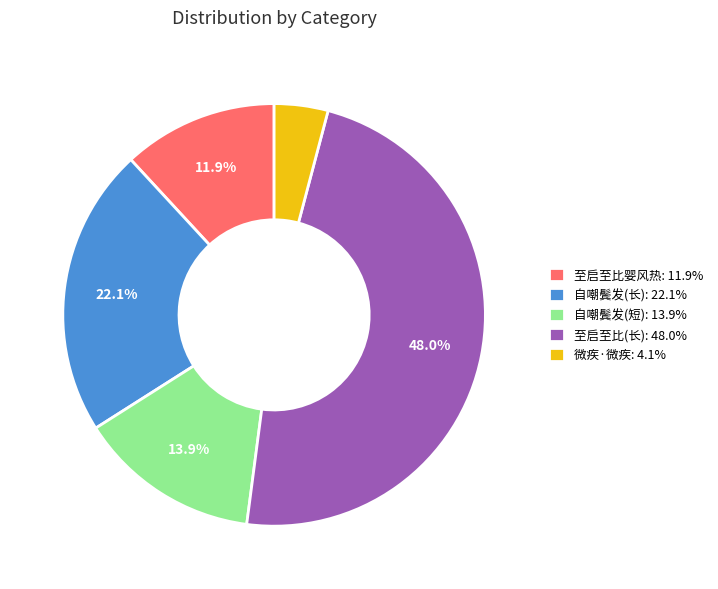

What portion of the pie excludes 自嘲鬓发(长): 22.1%?

77.9%